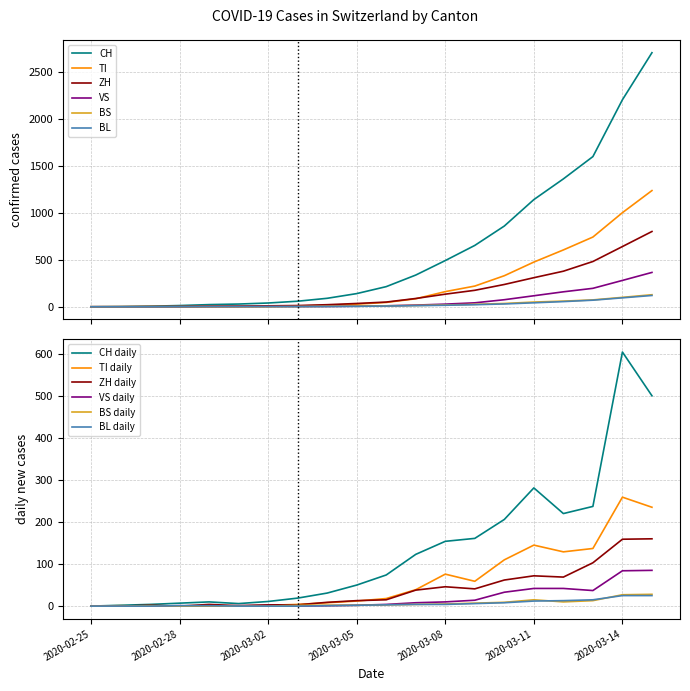

True or false: VS and ZH intersect in this chart.

False